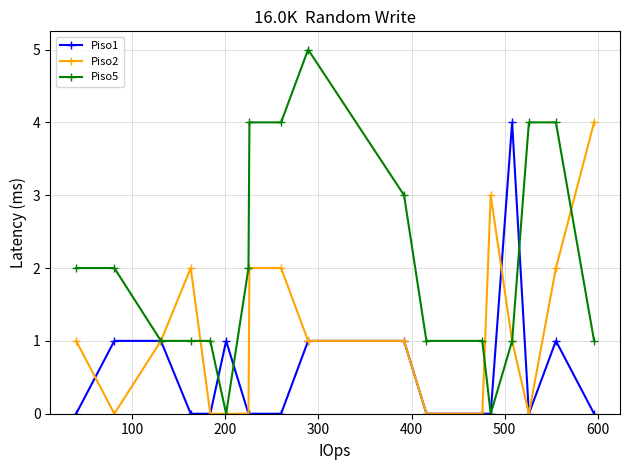

What is the difference between the maximum and minimum values in the Piso1 series?

4